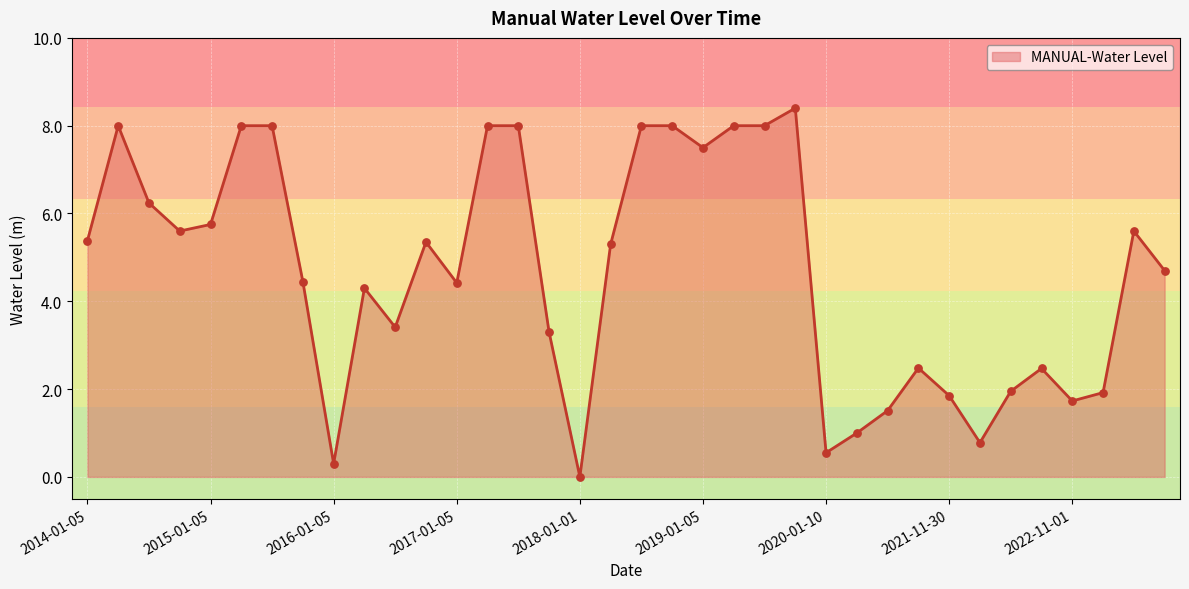

What is the greatest value displayed?

8.4